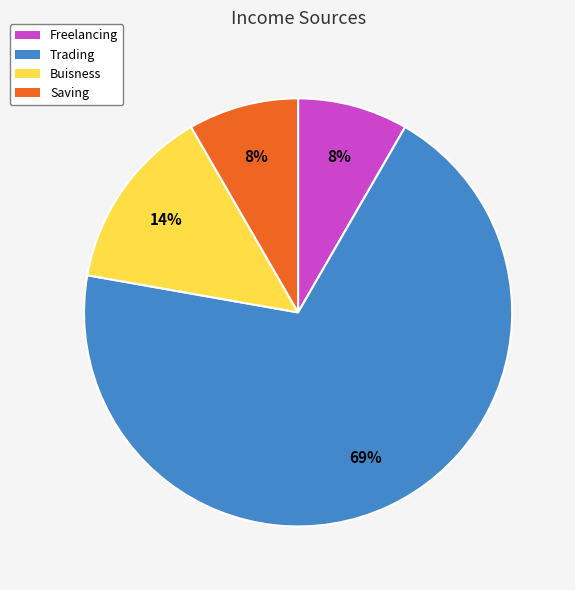

How many slices are in this pie chart?

4